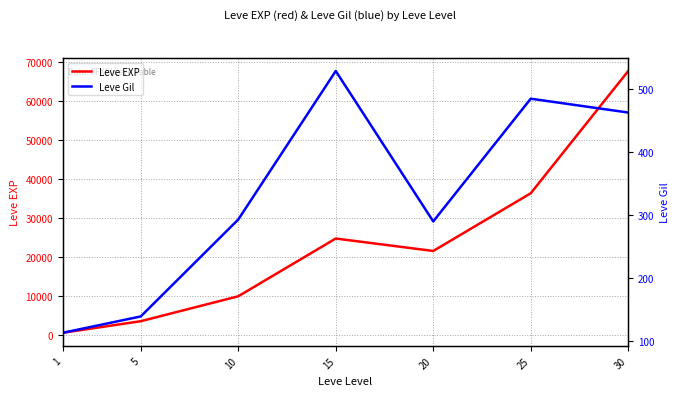

What is the difference between the second highest and minimum values in the Leve EXP series?

35760